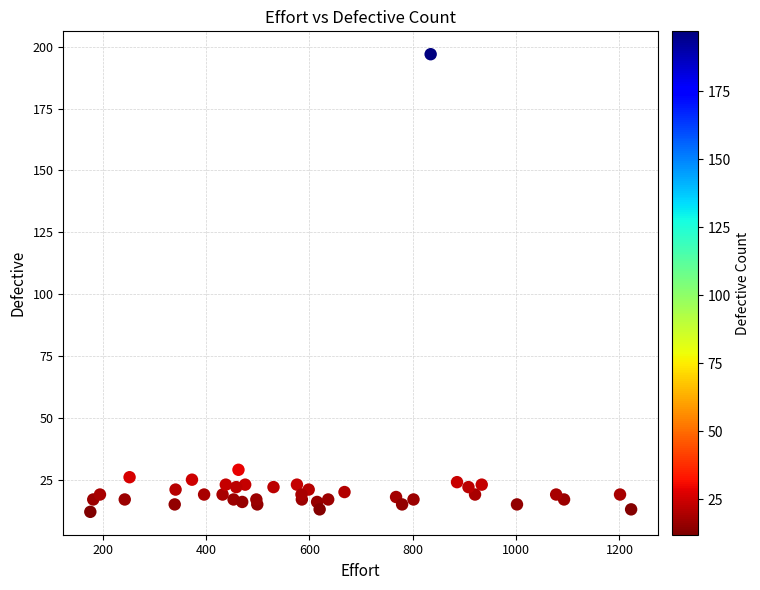

What Y value in the scatter plot is closest to 104?

29